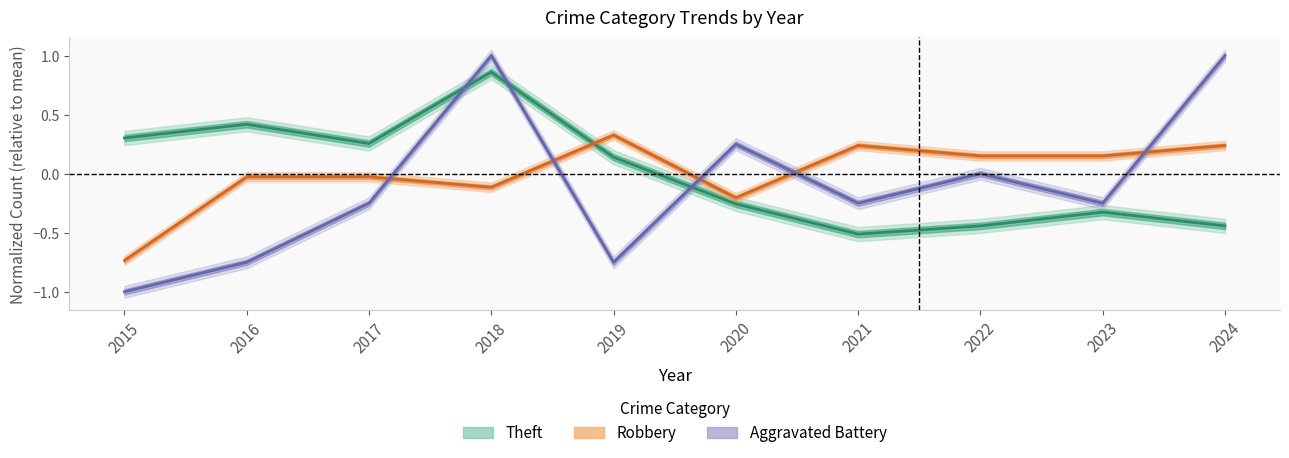

True or false: Aggravated Battery and Theft intersect in this chart.

True